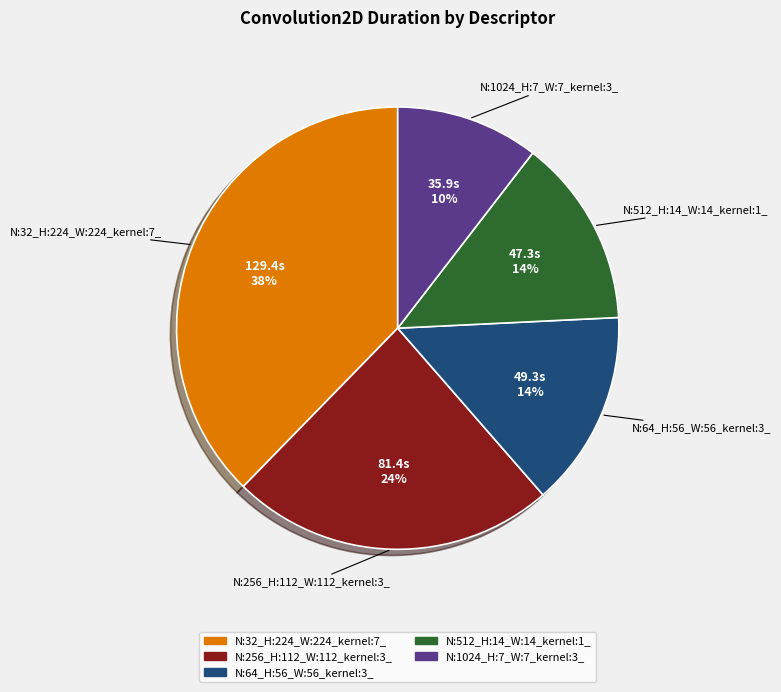

Does N:1024_H:7_W:7_kernel:3_ account for over 50% of the chart?

No